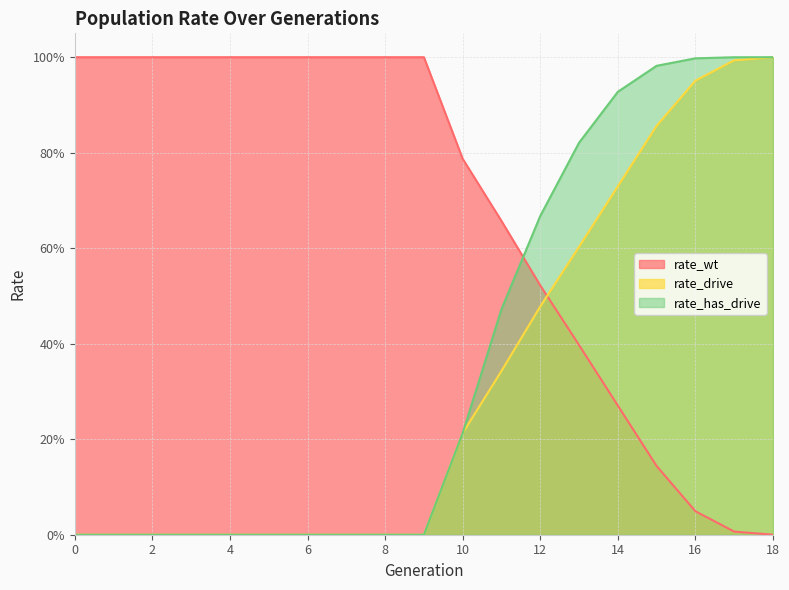

At which label is rate_wt closest to 0?

18